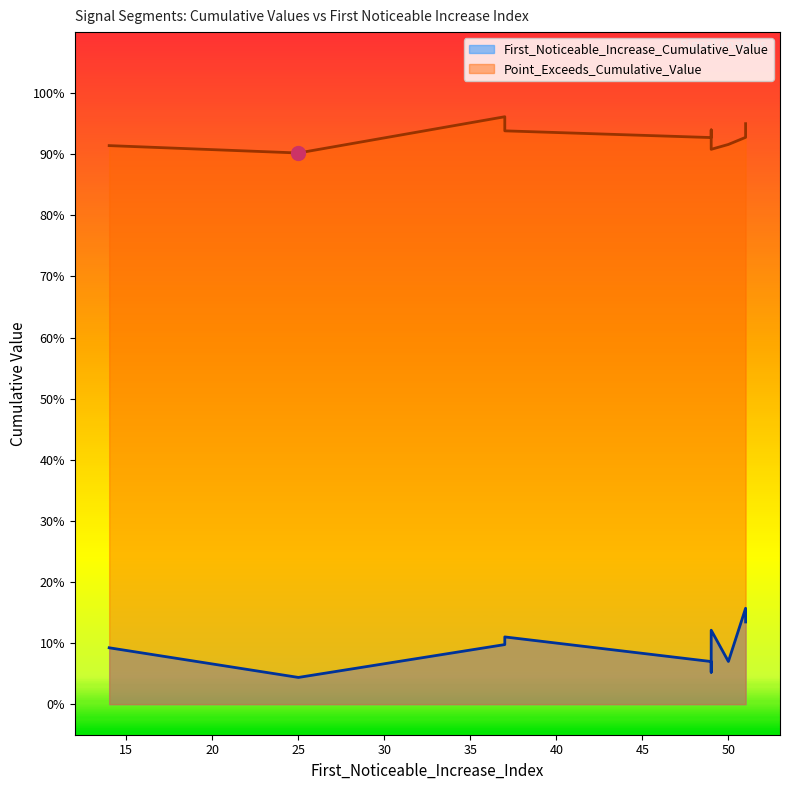

What is the highest value of the First_Noticeable_Increase_Cumulative_Value series?

0.2